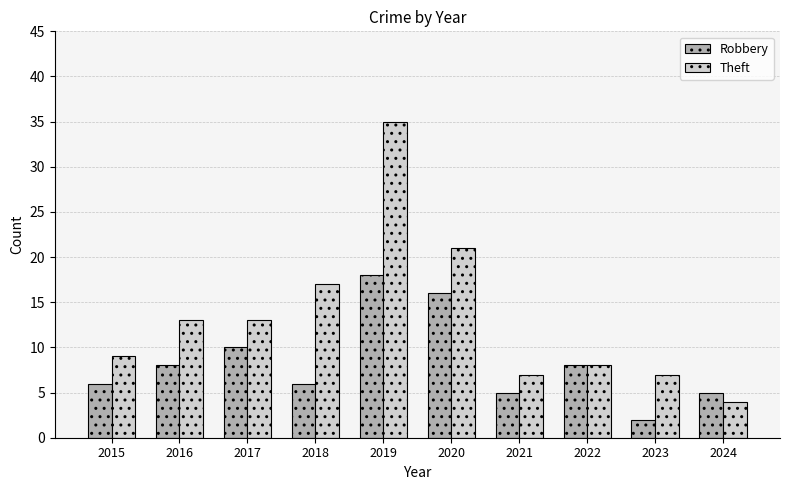

Are the bars horizontal?

No